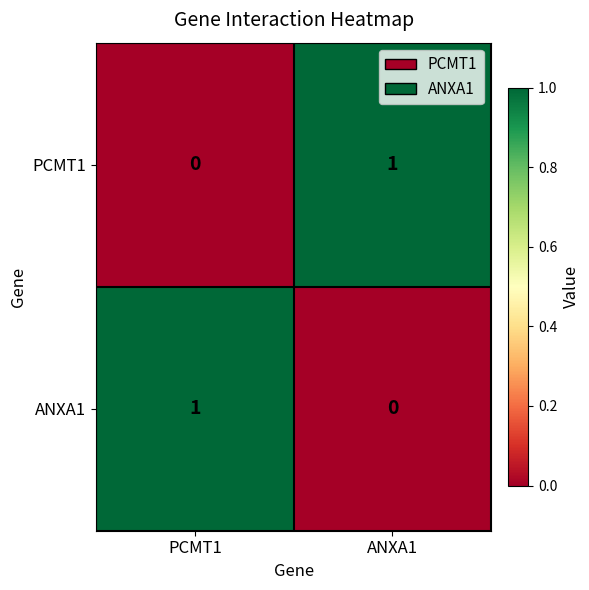

List the labels in order of ANXA1 value, smallest first.

ANXA1, PCMT1